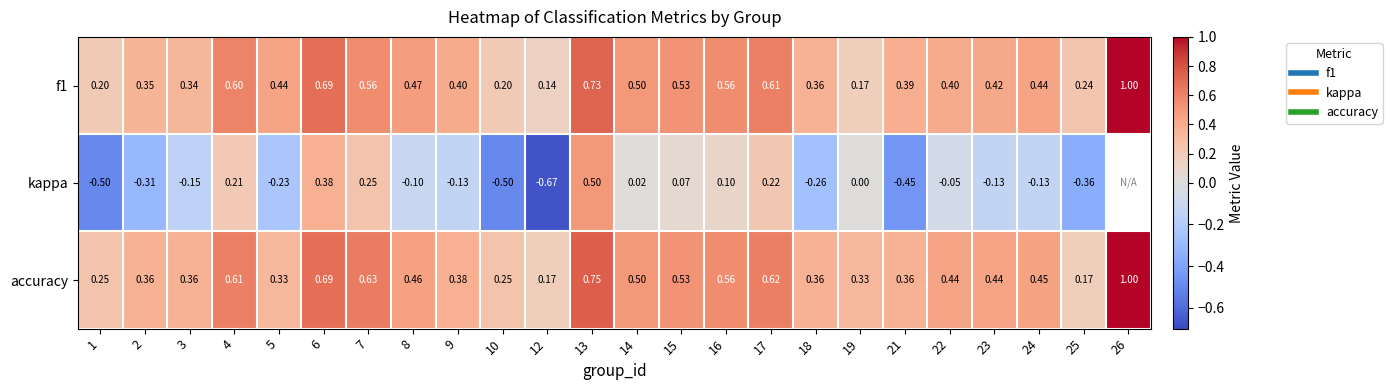

At which category does the chart reach its minimum across all series?

12